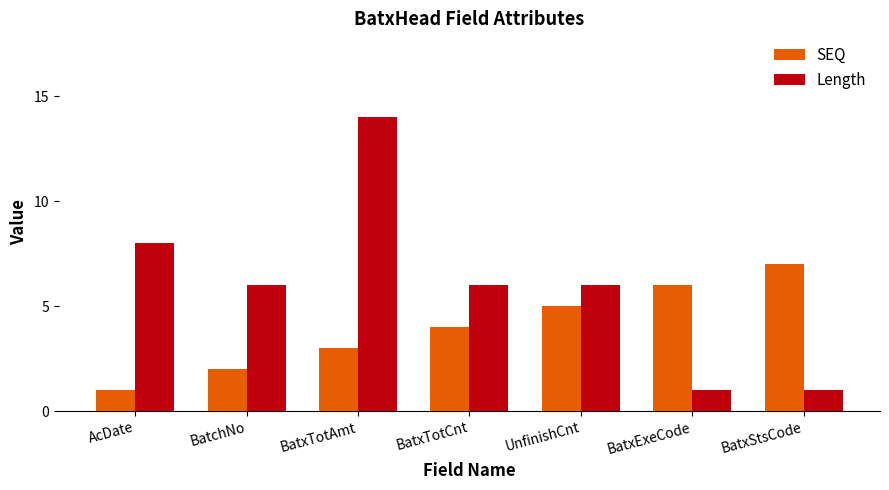

True or false: Length has a value of 20 at BatxTotAmt.

False